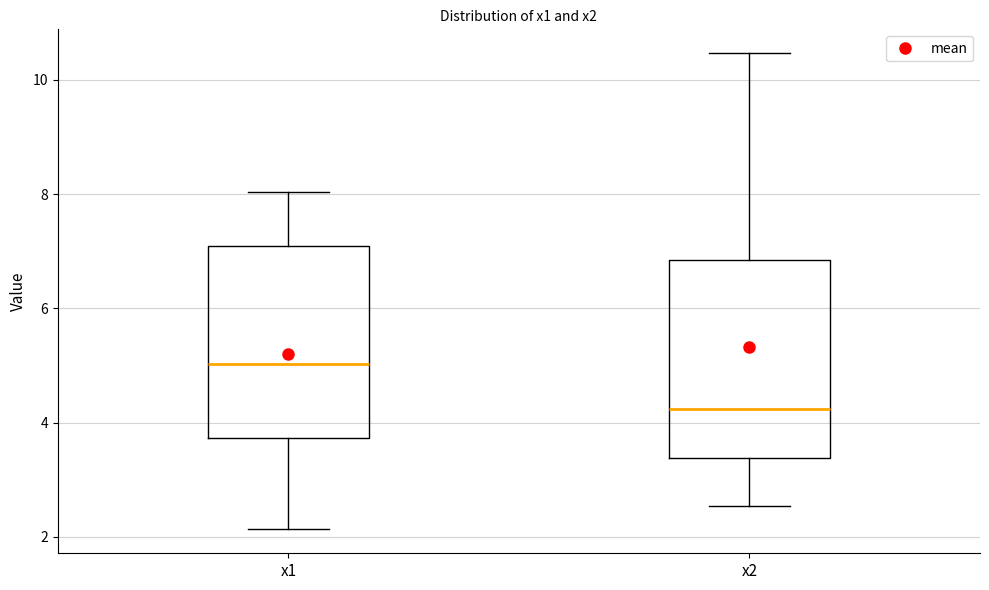

Where is the upper edge of the box for x1 on the y-axis? The values are not printed on the chart, so give them approximately, as read against the axis.

7.0